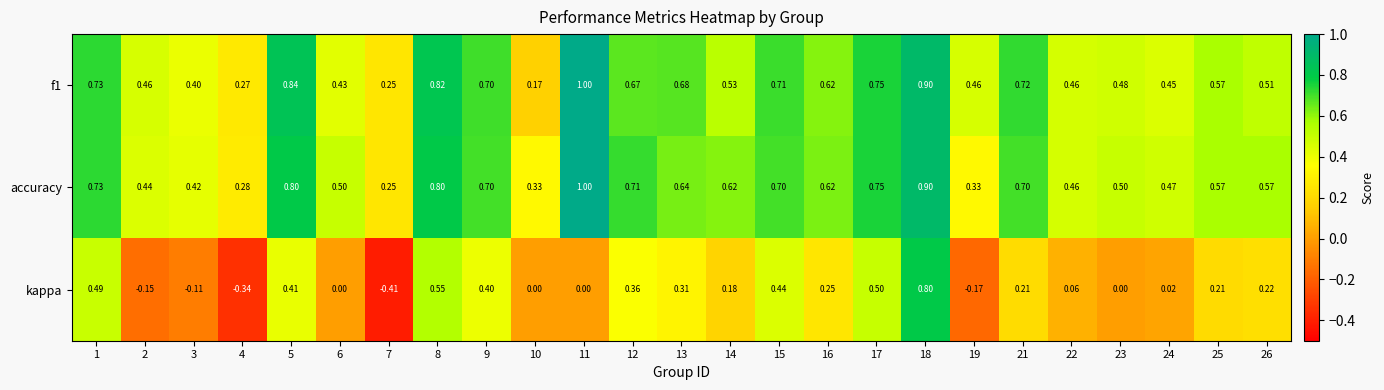

Which series has the largest range (max minus min)?

kappa